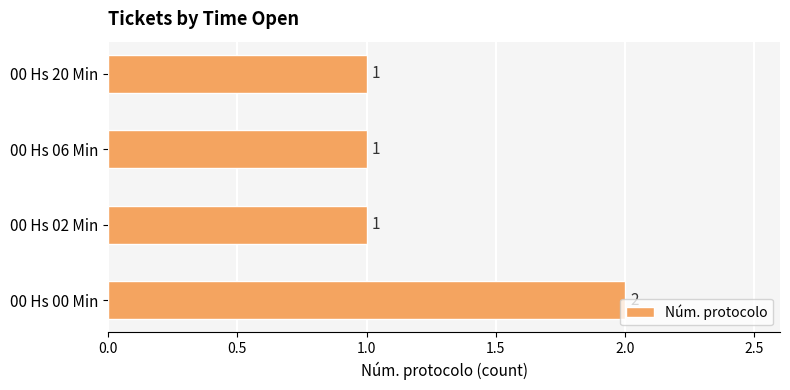

Is it true that the value at 00 Hs 06 Min is 1?

True